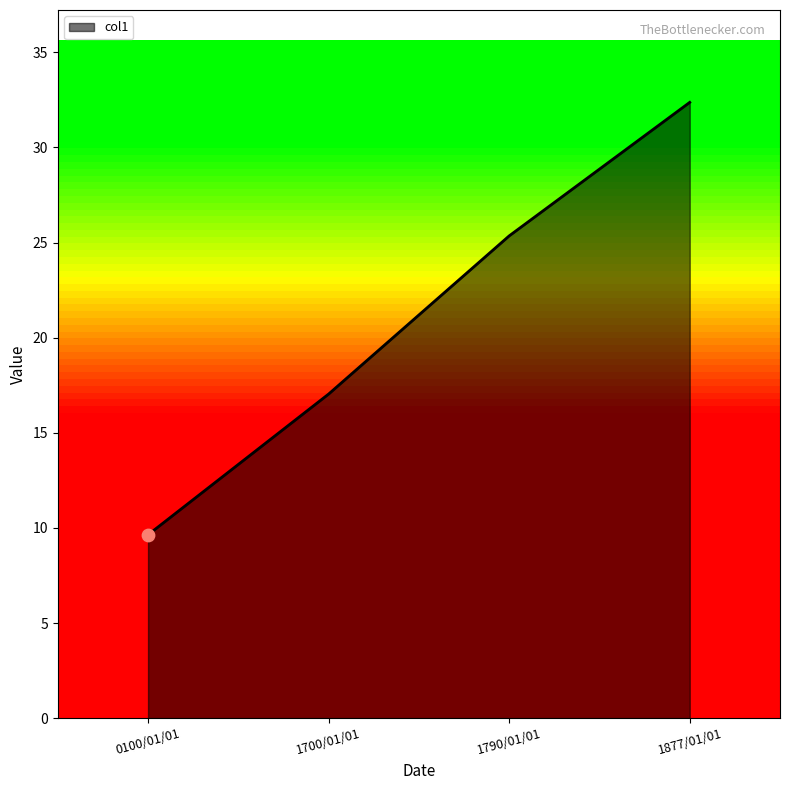

Approximately how many times larger is the value at 1700/01/01 compared to 1877/01/01?

0.5